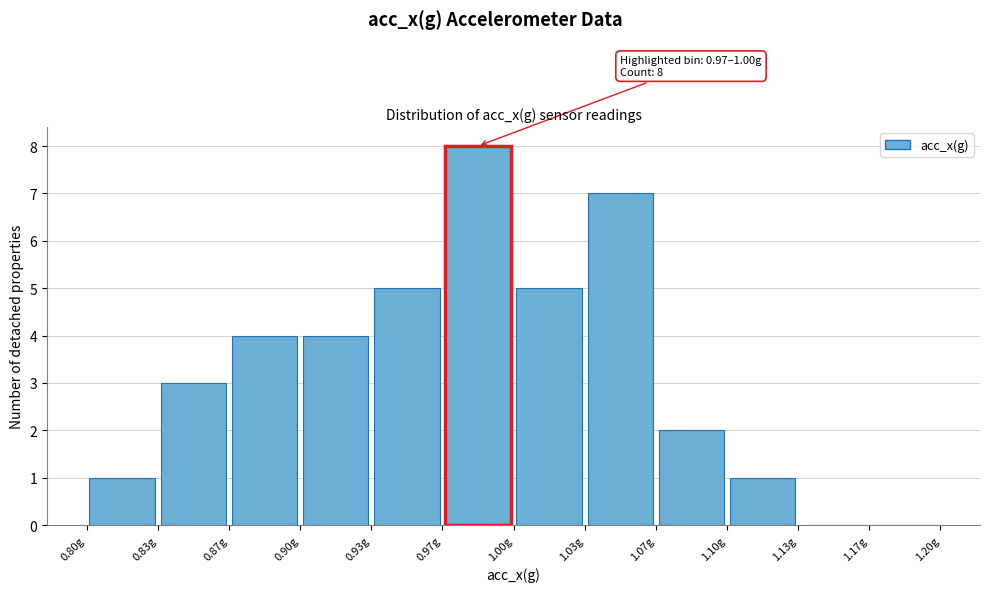

Over which range of the x-axis is the bar tallest?

0.965 to 1.000